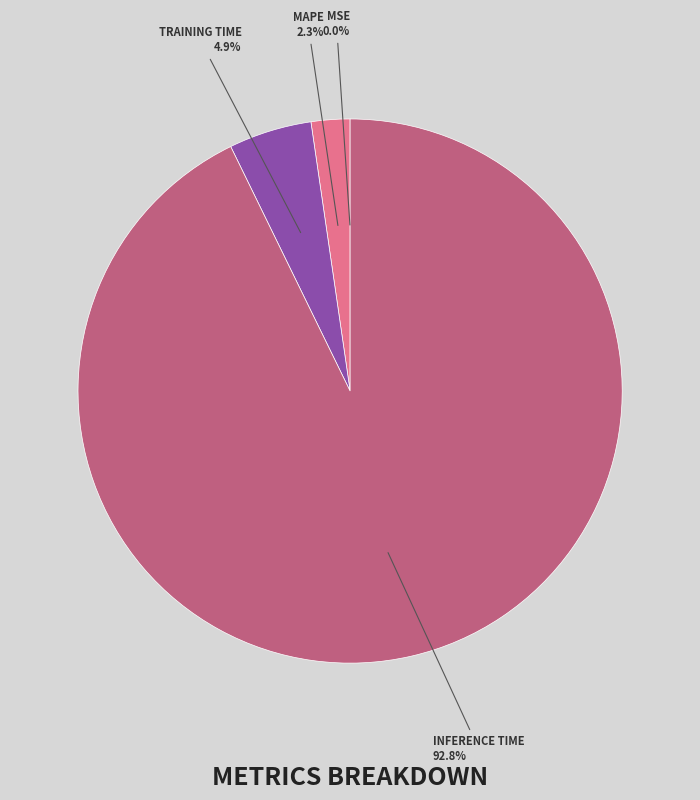

Does any single category account for the majority?

Yes